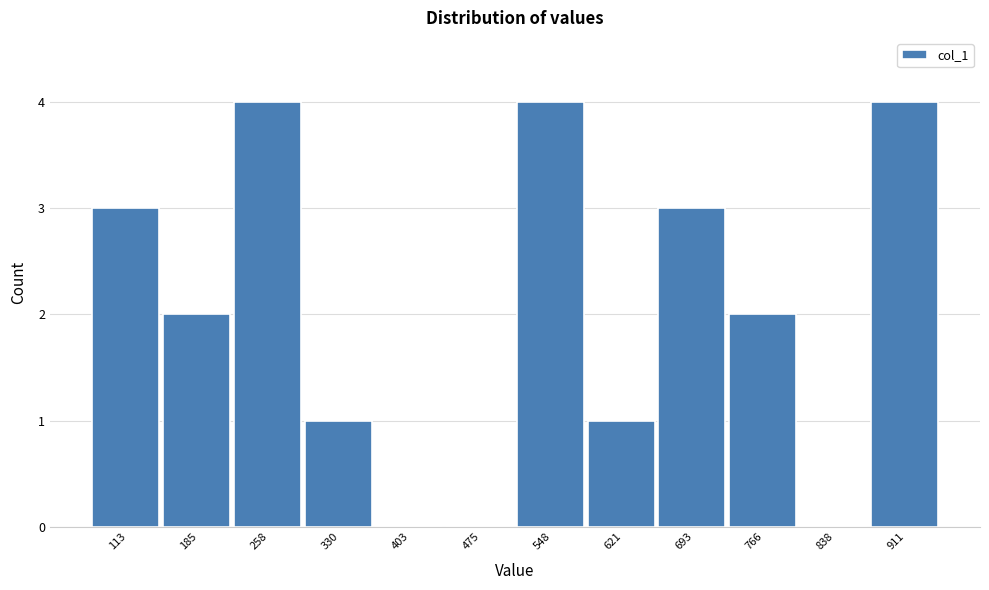

Reading right to left, what are all the values shown in this chart?

911=4	838=0	766=2	693=3	621=1	548=4	475=0	403=0	330=1	258=4	185=2	113=3